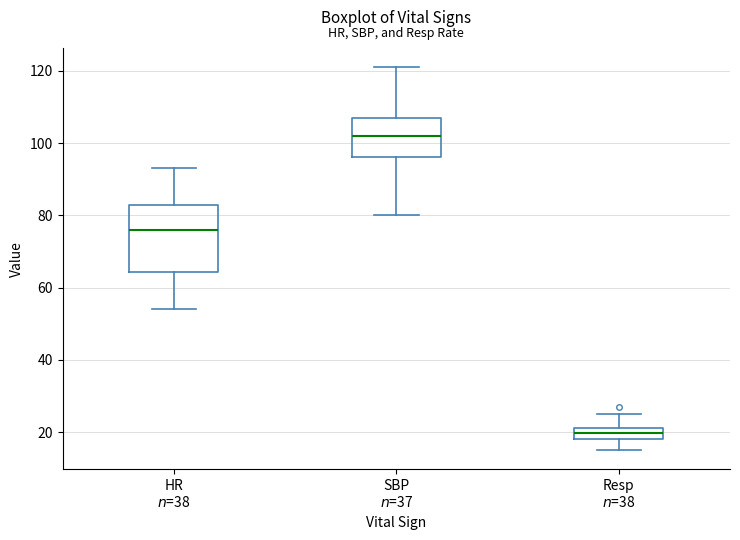

Where does the upper whisker of the box for SBP $n$=37 end on the y-axis? The values are not printed on the chart, so give them approximately, as read against the axis.

122